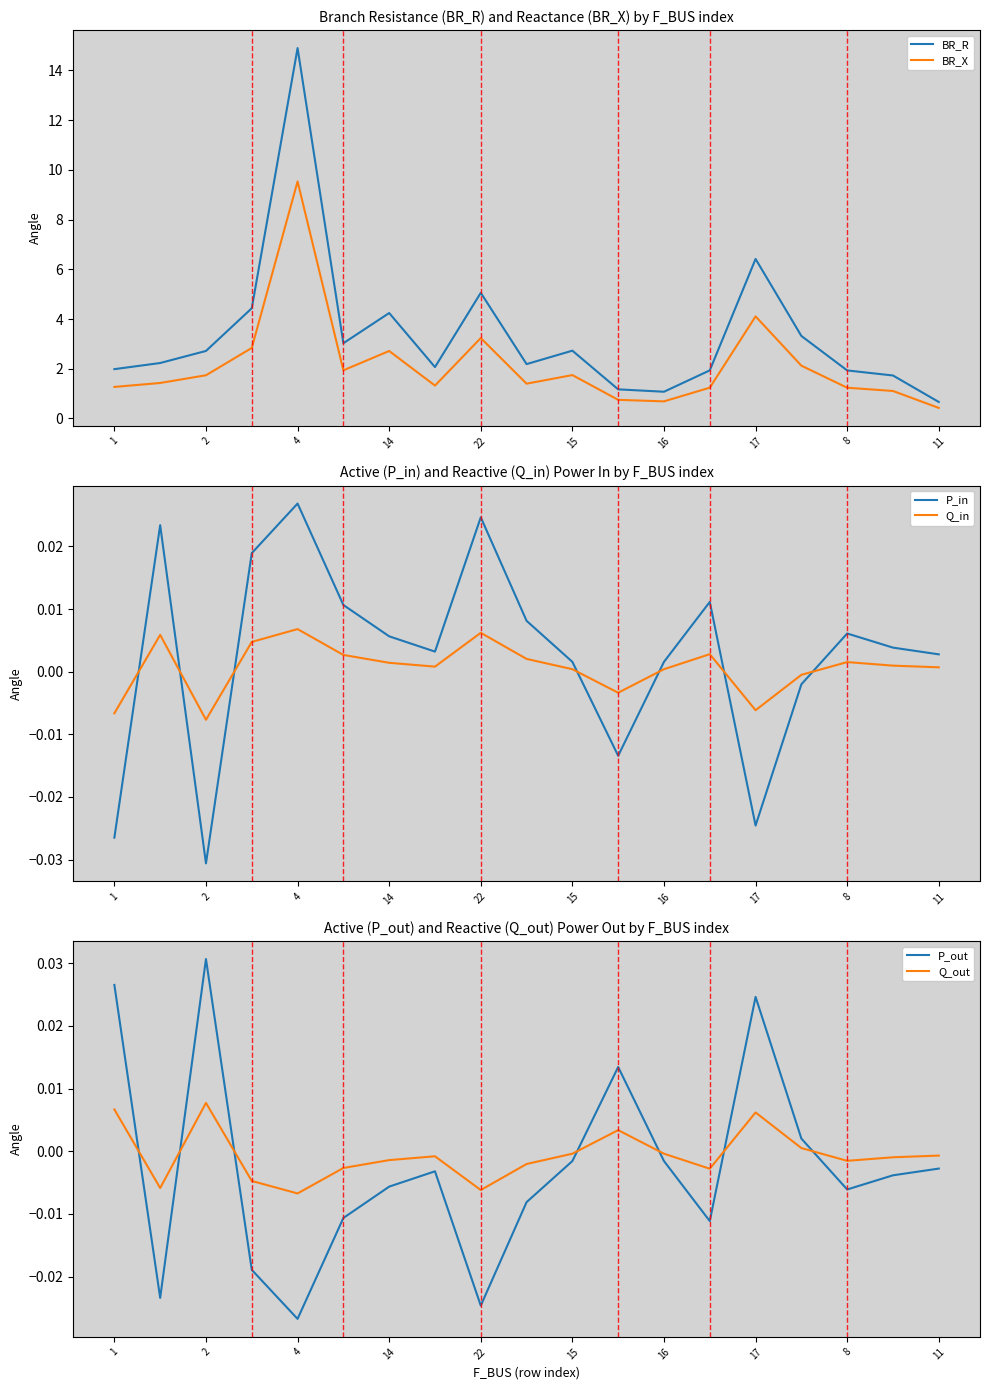

What is the lowest value of the BR_X series?

0.4